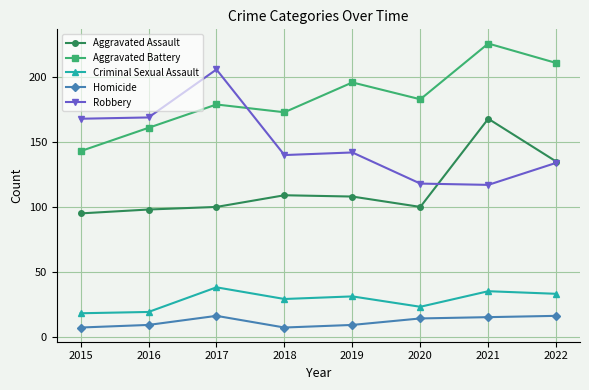

True or false: Criminal Sexual Assault has more than 0 interior local peaks.

True